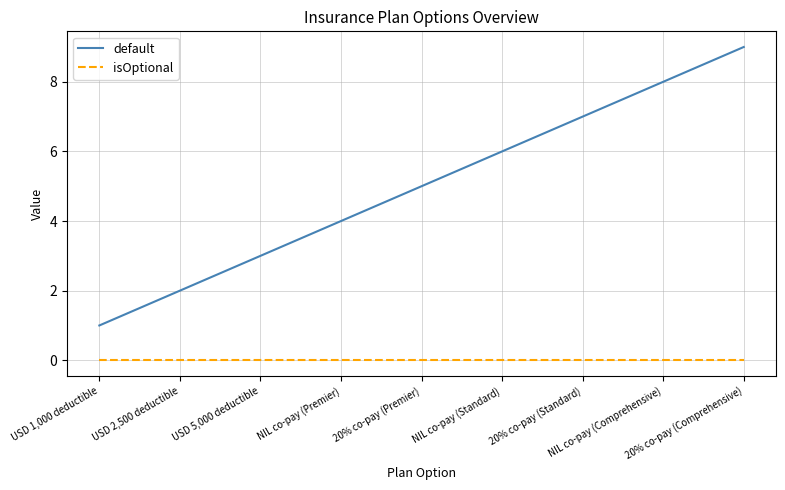

Reading right to left, list all the values displayed in this chart.

default: 20% co-pay (Comprehensive)=9	NIL co-pay (Comprehensive)=8	20% co-pay (Standard)=7	NIL co-pay (Standard)=6	20% co-pay (Premier)=5	NIL co-pay (Premier)=4	USD 5,000 deductible=3	USD 2,500 deductible=2	USD 1,000 deductible=1
isOptional: 20% co-pay (Comprehensive)=0	NIL co-pay (Comprehensive)=0	20% co-pay (Standard)=0	NIL co-pay (Standard)=0	20% co-pay (Premier)=0	NIL co-pay (Premier)=0	USD 5,000 deductible=0	USD 2,500 deductible=0	USD 1,000 deductible=0